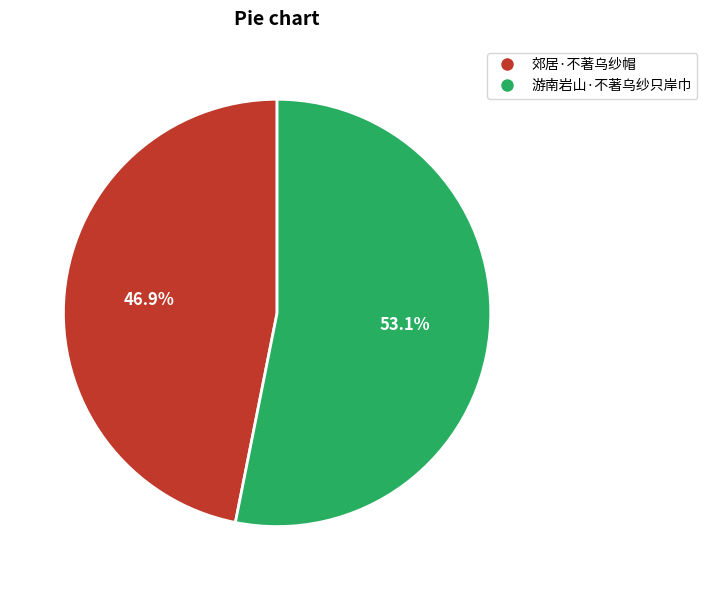

What percentage is NOT represented by 游南岩山·不著乌纱只岸巾?

46.9%